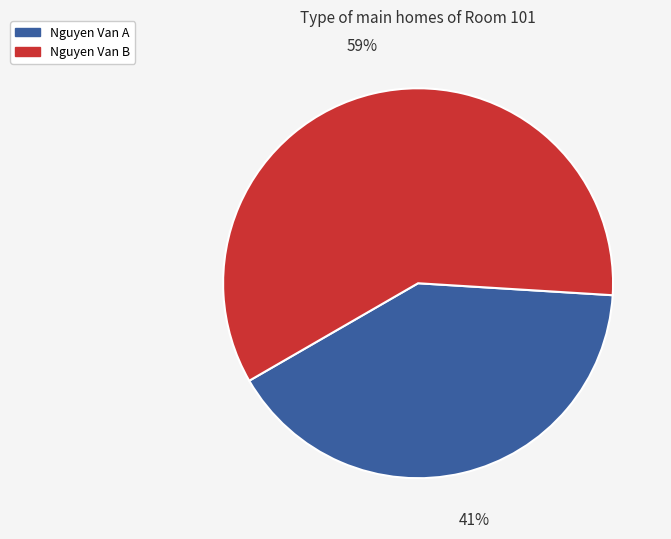

Do Nguyen Van B and Nguyen Van A together represent more than half of the pie?

Yes